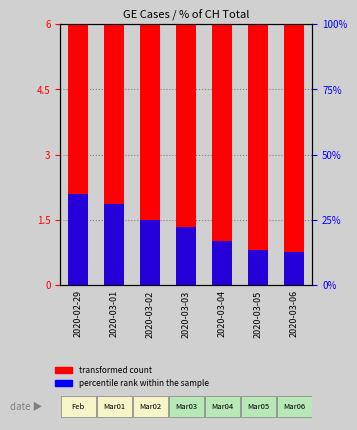

At 2020-02-29, list the series in order from smallest to largest.

transformed count, percentile rank within the sample